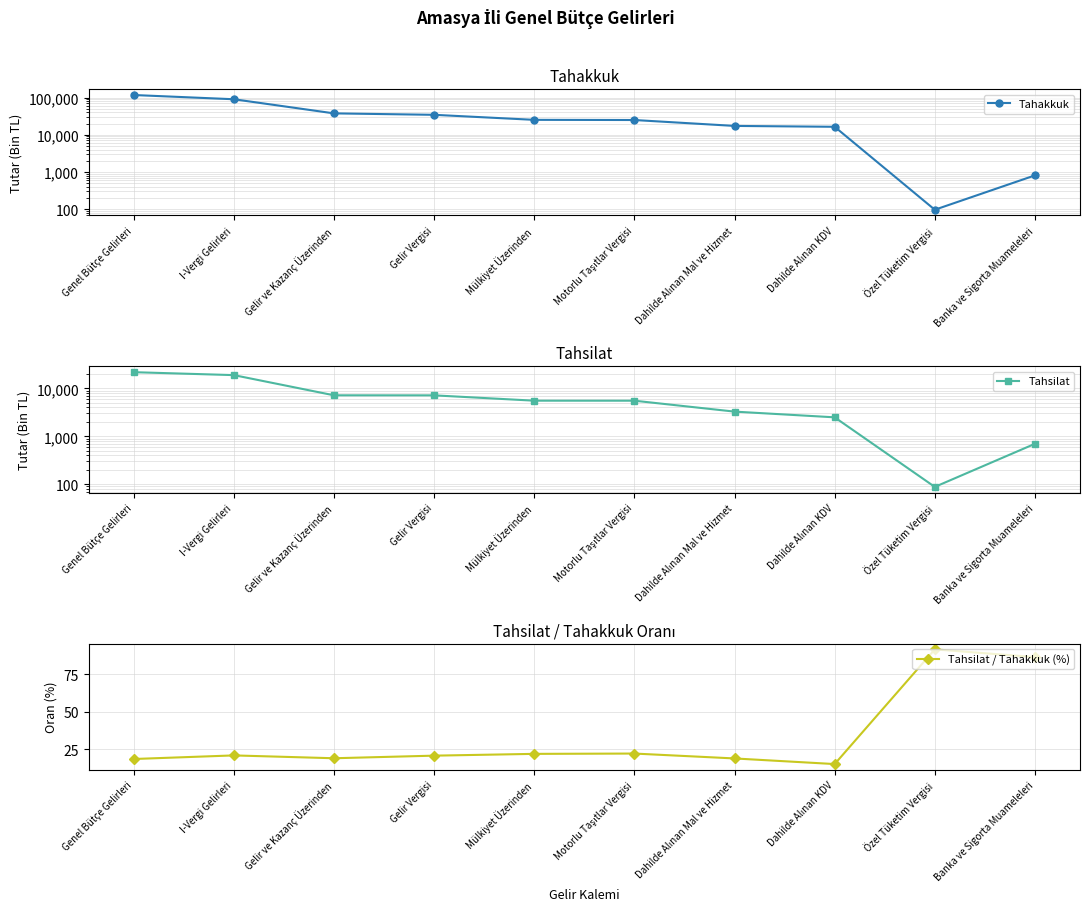

At which category is the sum across all series the highest?

Genel Bütçe Gelirleri